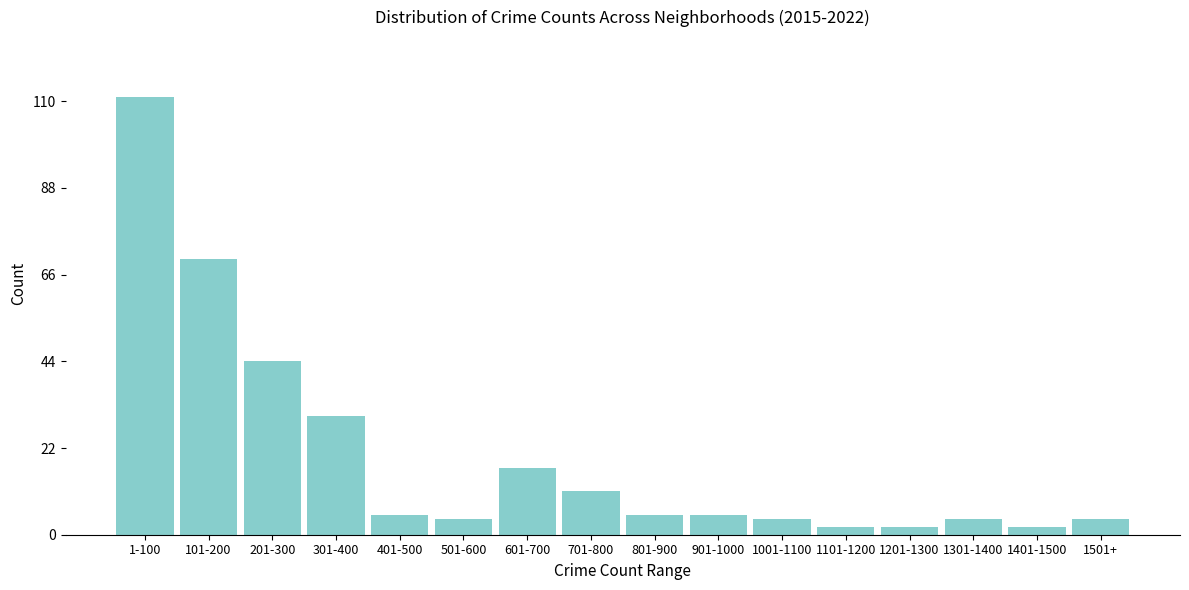

Reading left to right, what are all the values shown in this chart?

1-100=111	101-200=70	201-300=44	301-400=30	401-500=5	501-600=4	601-700=17	701-800=11	801-900=5	901-1000=5	1001-1100=4	1101-1200=2	1201-1300=2	1301-1400=4	1401-1500=2	1501+=4